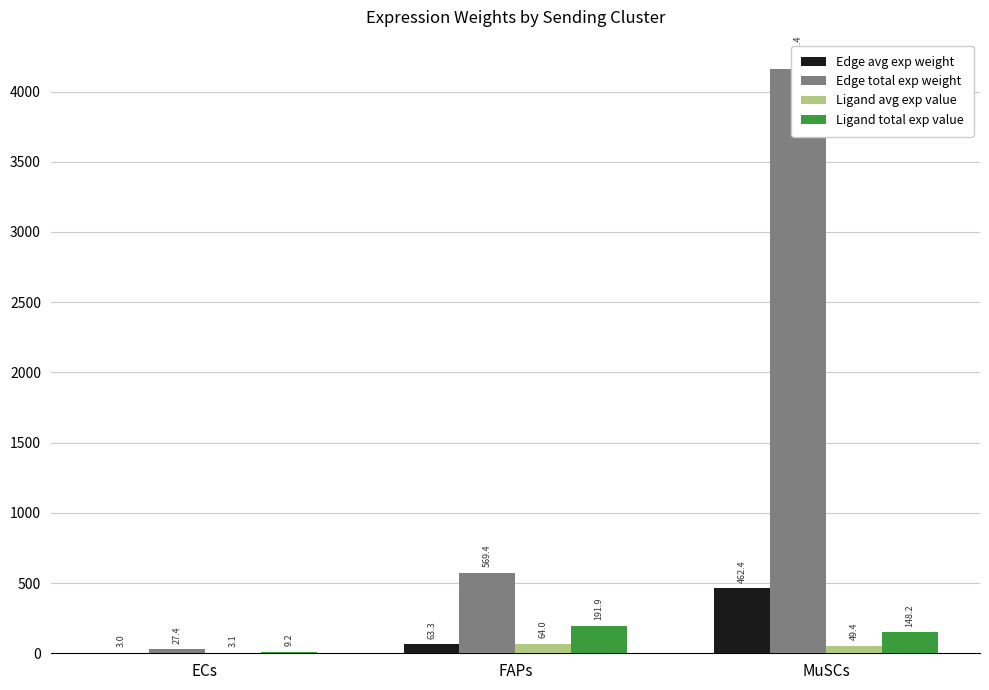

What are all the series names shown in the legend?

Edge avg exp weight, Edge total exp weight, Ligand avg exp value, Ligand total exp value